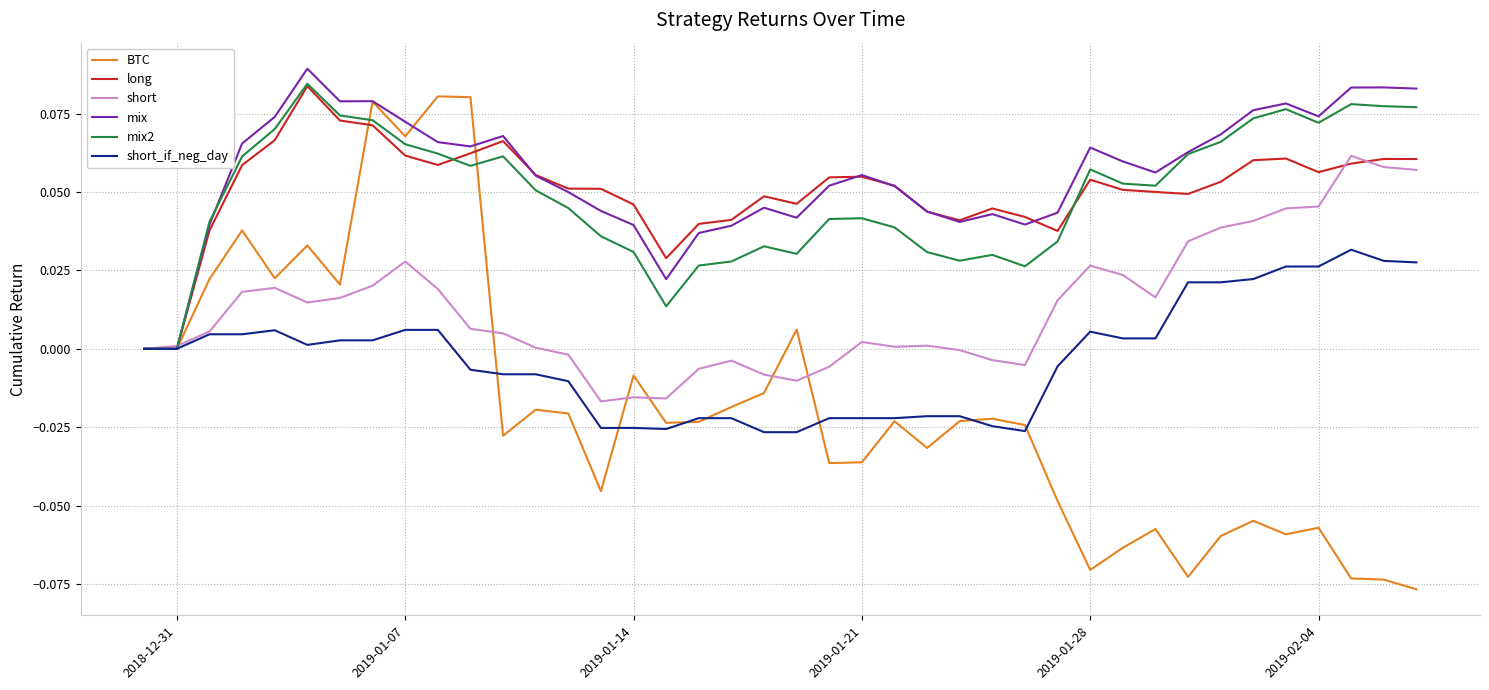

Which series has the largest range (max minus min)?

BTC